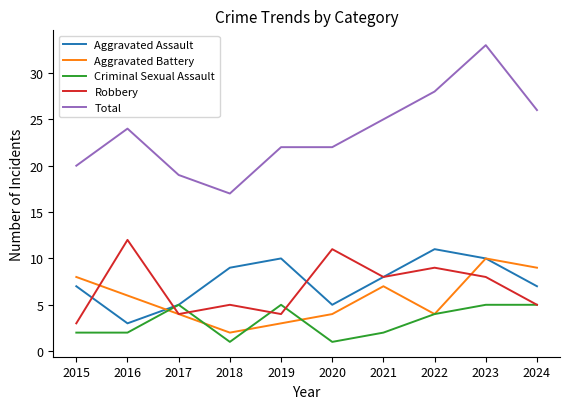

What is the highest value of the Aggravated Battery series?

10